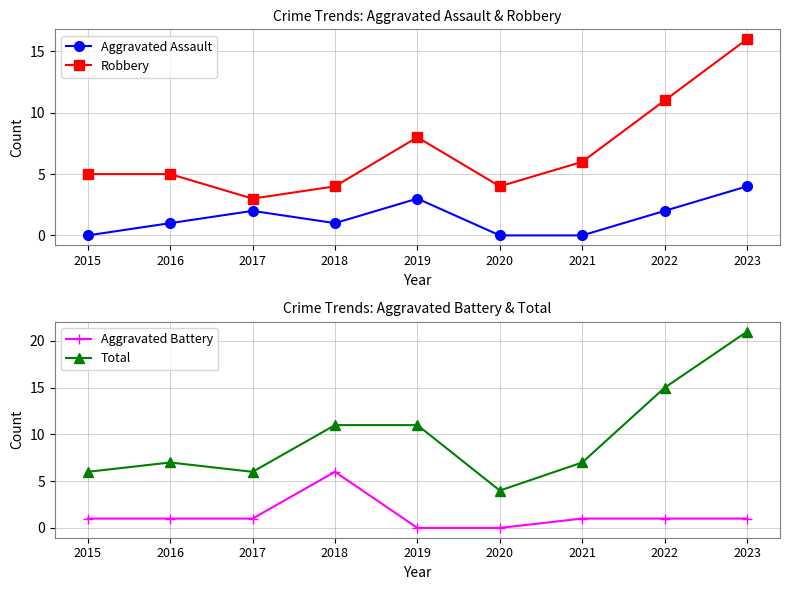

Which has a higher value, 2018 or 2020?

2018